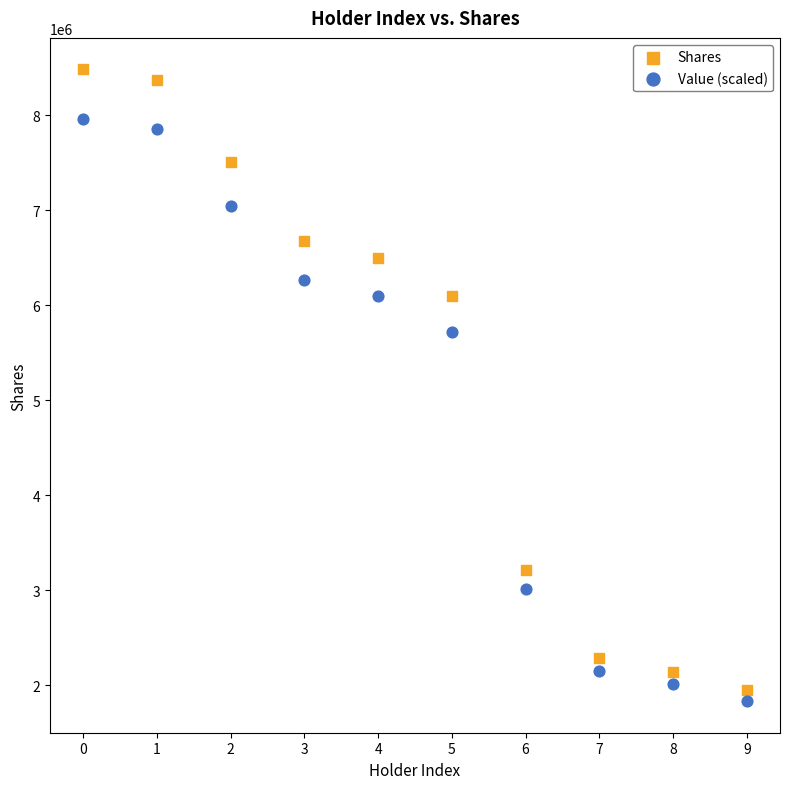

Across all data points, what is the range of Y values (max minus min)?

6646233.6